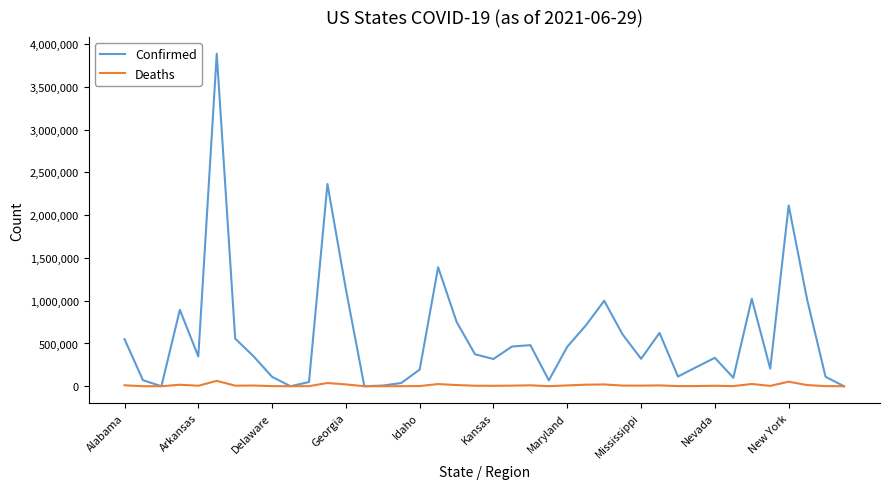

Which series has the largest total across all categories?

Confirmed